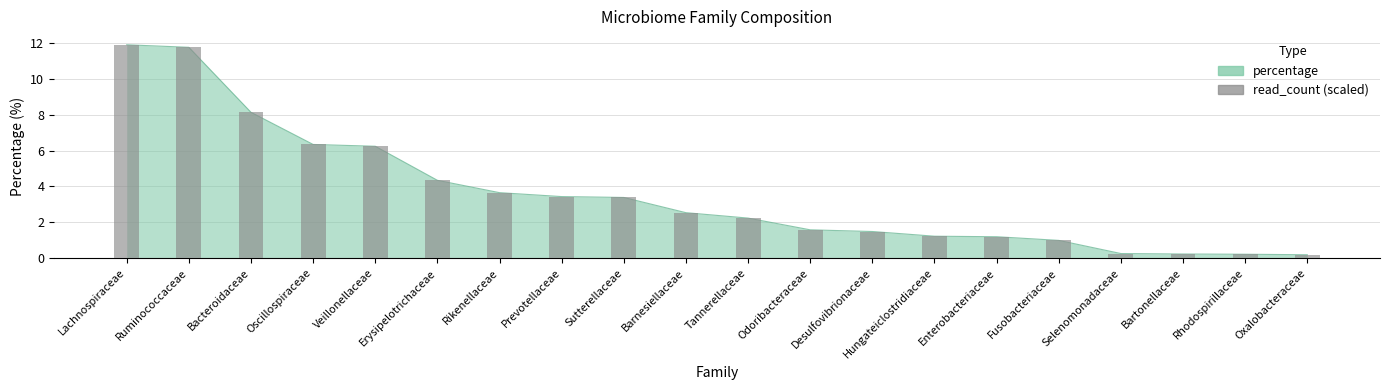

What is the difference between the maximum and minimum values?

11.7